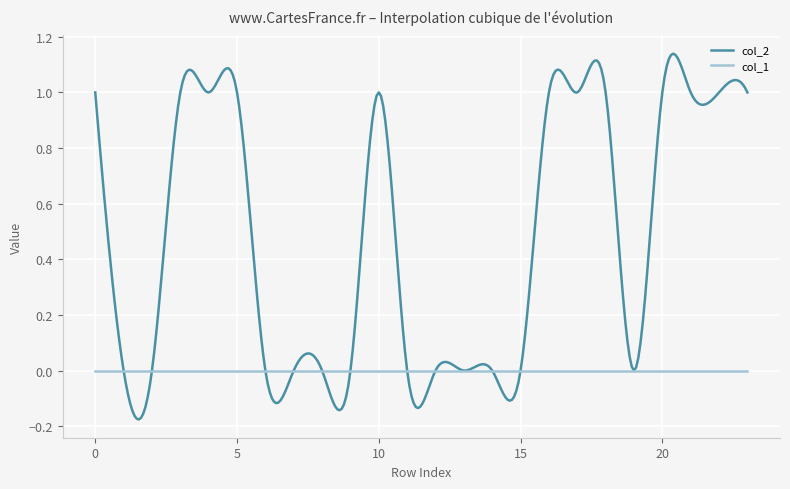

Which series has the largest total across all categories?

col_2